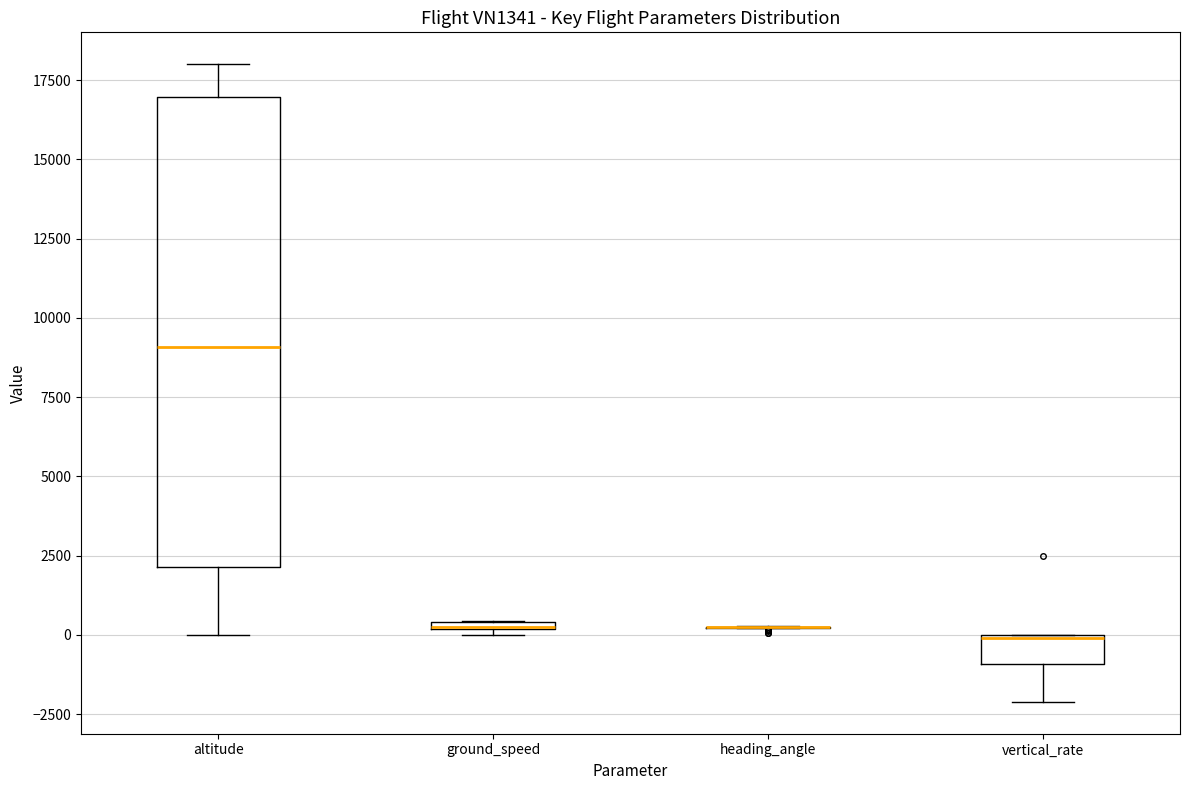

Where is the upper edge of the box for ground_speed on the y-axis? The values are not printed on the chart, so give them approximately, as read against the axis.

500